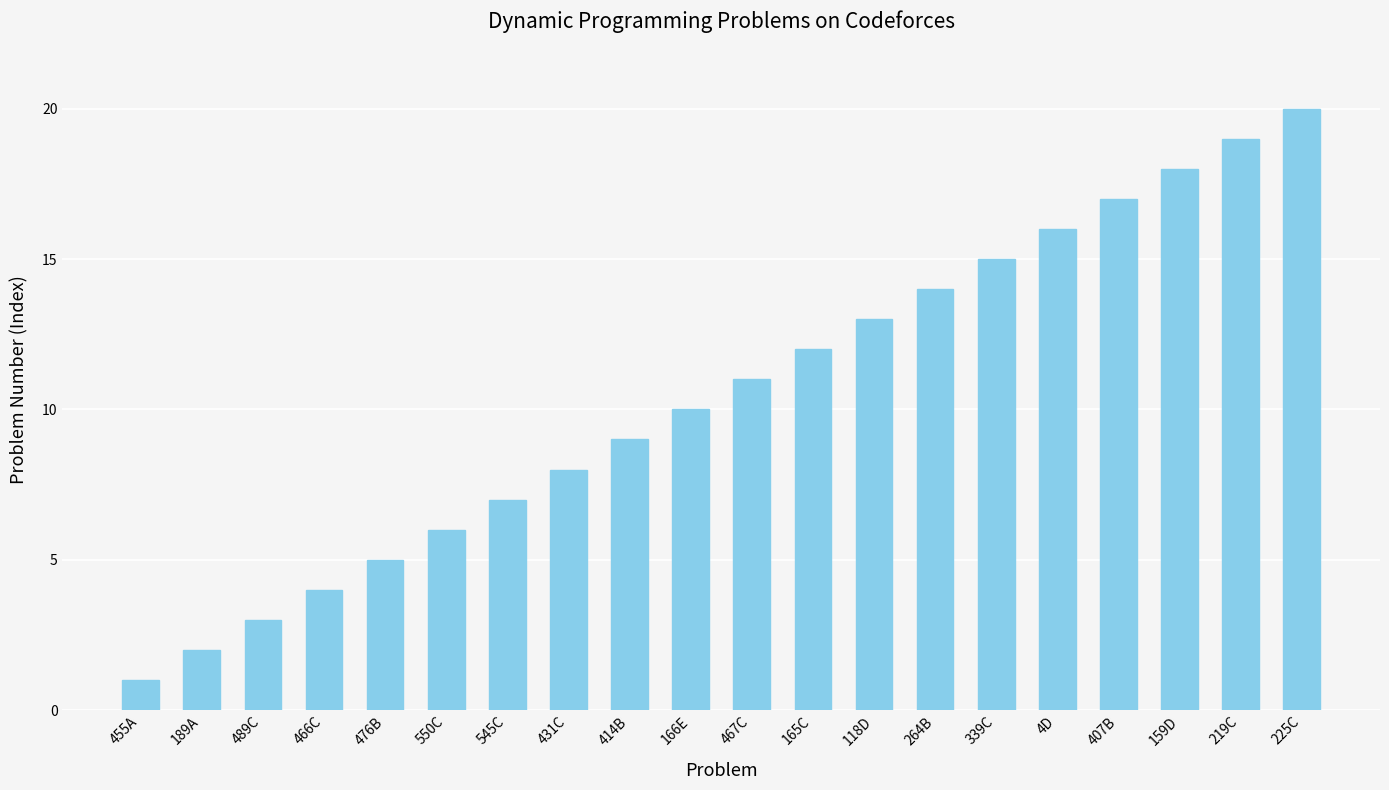

Which label corresponds to the largest value in the chart?

225C